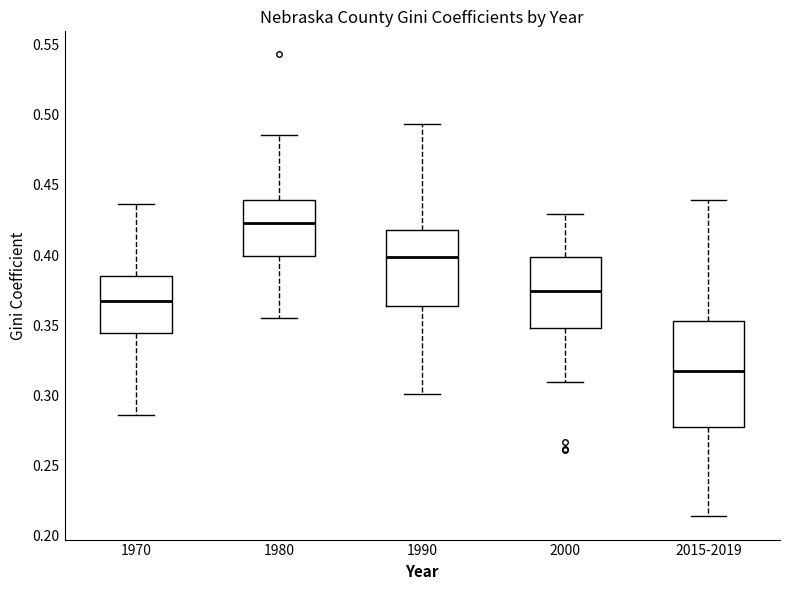

Which box's median line is the lowest?

2015-2019